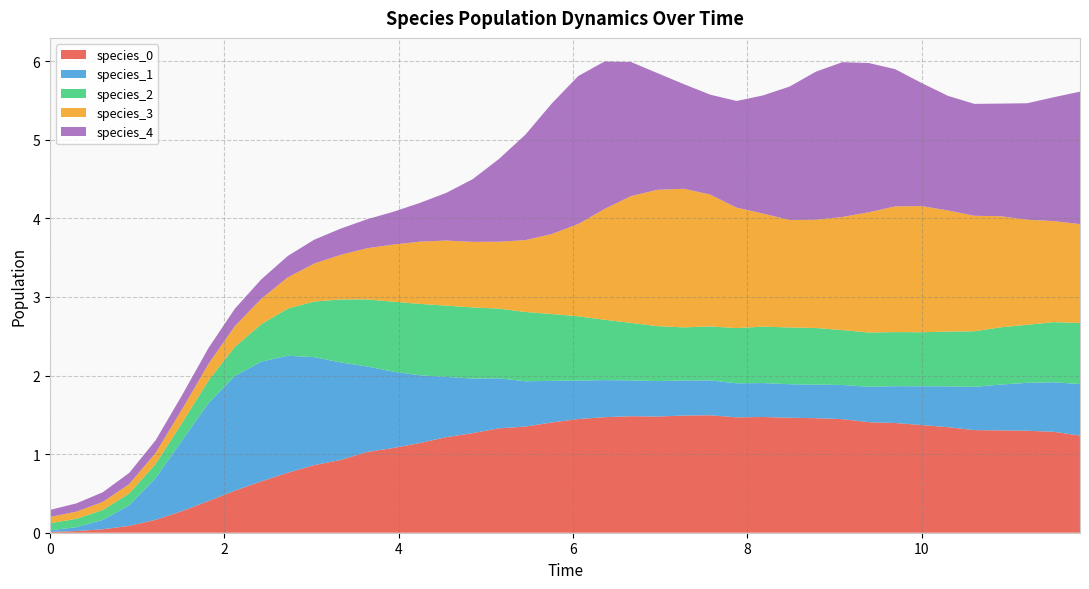

Reading left to right, extract all data points from this chart.

species_0: 0=0.0	1=0.0	2=0.0	3=0.1	4=0.2	5=0.3	6=0.4	7=0.5	8=0.7	9=0.8	10=0.9	11=0.9	12=1.0	13=1.1	14=1.1	15=1.2	16=1.3	17=1.3	18=1.4	19=1.4	20=1.4	21=1.5	22=1.5	23=1.5	24=1.5	25=1.5	26=1.5	27=1.5	28=1.5	29=1.5	30=1.4	31=1.4	32=1.4	33=1.4	34=1.3	35=1.3	36=1.3	37=1.3	38=1.3	39=1.2
species_1: 0=0.0	1=0.0	2=0.1	3=0.3	4=0.5	5=0.9	6=1.2	7=1.5	8=1.5	9=1.5	10=1.4	11=1.2	12=1.1	13=1.0	14=0.9	15=0.8	16=0.7	17=0.6	18=0.6	19=0.5	20=0.5	21=0.5	22=0.5	23=0.5	24=0.4	25=0.4	26=0.4	27=0.4	28=0.4	29=0.4	30=0.4	31=0.5	32=0.5	33=0.5	34=0.5	35=0.6	36=0.6	37=0.6	38=0.6	39=0.7
species_2: 0=0.1	1=0.1	2=0.1	3=0.2	4=0.2	5=0.2	6=0.3	7=0.4	8=0.5	9=0.6	10=0.7	11=0.8	12=0.9	13=0.9	14=0.9	15=0.9	16=0.9	17=0.9	18=0.9	19=0.8	20=0.8	21=0.8	22=0.7	23=0.7	24=0.7	25=0.7	26=0.7	27=0.7	28=0.7	29=0.7	30=0.7	31=0.7	32=0.7	33=0.7	34=0.7	35=0.7	36=0.7	37=0.7	38=0.8	39=0.8
species_3: 0=0.1	1=0.1	2=0.1	3=0.1	4=0.1	5=0.2	6=0.2	7=0.3	8=0.3	9=0.4	10=0.5	11=0.6	12=0.7	13=0.7	14=0.8	15=0.8	16=0.8	17=0.9	18=0.9	19=1.0	20=1.2	21=1.4	22=1.6	23=1.7	24=1.8	25=1.7	26=1.5	27=1.4	28=1.4	29=1.4	30=1.4	31=1.5	32=1.6	33=1.6	34=1.5	35=1.5	36=1.4	37=1.3	38=1.3	39=1.3
species_4: 0=0.1	1=0.1	2=0.1	3=0.1	4=0.2	5=0.2	6=0.2	7=0.2	8=0.2	9=0.3	10=0.3	11=0.3	12=0.4	13=0.4	14=0.5	15=0.6	16=0.8	17=1.1	18=1.3	19=1.7	20=1.9	21=1.9	22=1.7	23=1.5	24=1.3	25=1.3	26=1.4	27=1.5	28=1.7	29=1.9	30=2.0	31=1.9	32=1.7	33=1.6	34=1.5	35=1.4	36=1.4	37=1.5	38=1.6	39=1.7